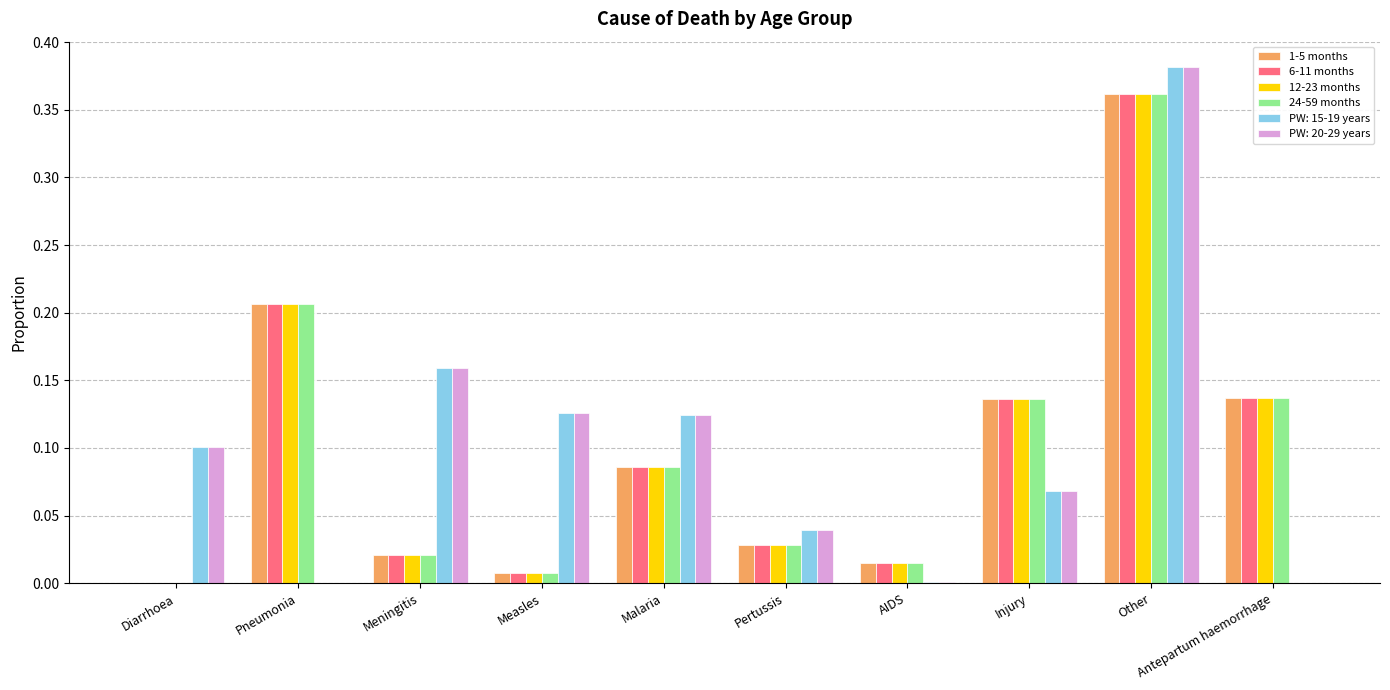

What are all the series names shown in the legend?

1-5 months, 6-11 months, 12-23 months, 24-59 months, PW: 15-19 years, PW: 20-29 years